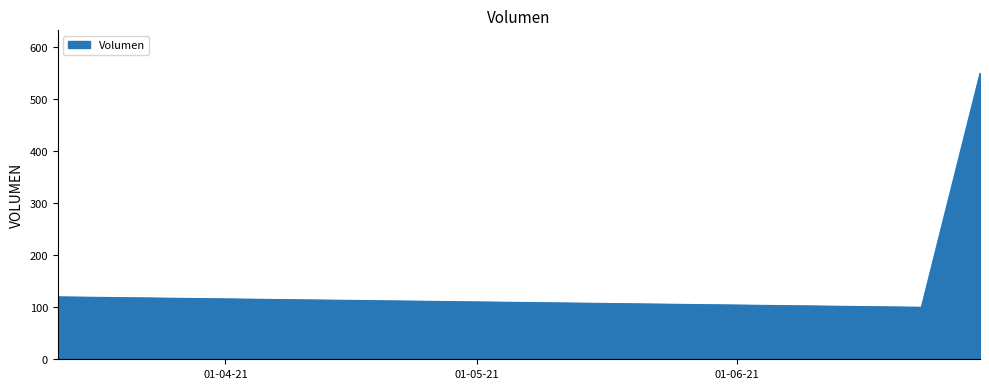

What is the average value?

257